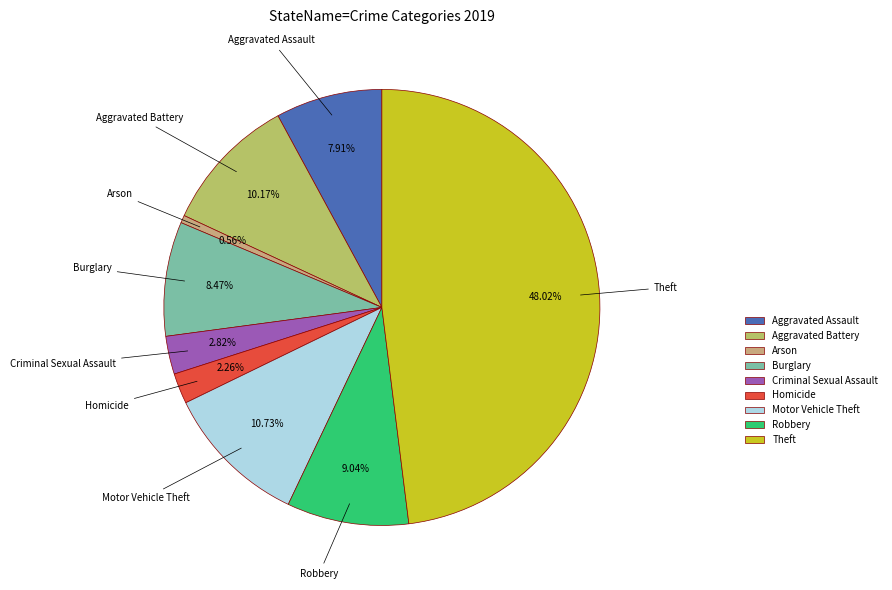

What is the ratio of the value at Theft to the value at Homicide?

21.2